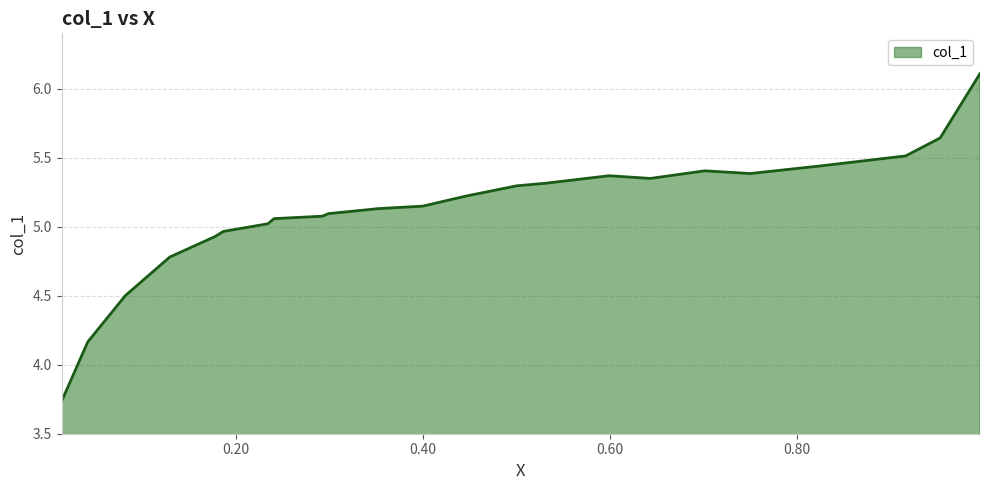

How many lines are shown in the chart?

1